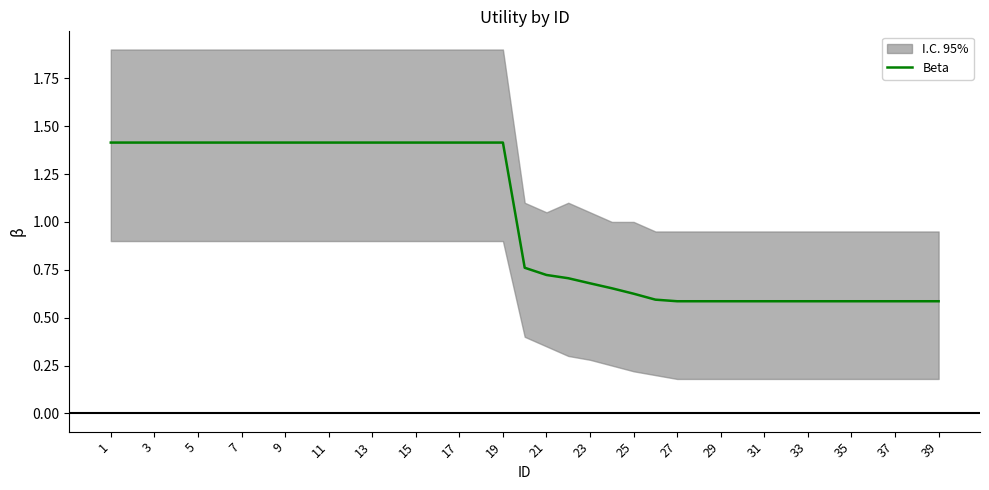

What is the average value?

1.0